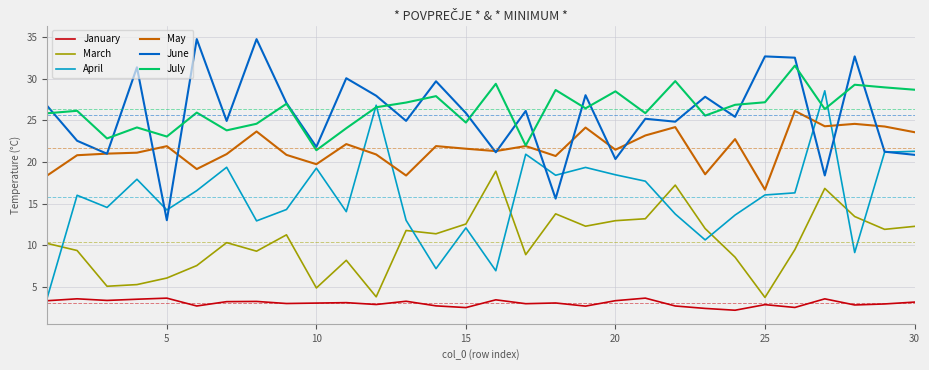

What is the smallest value displayed?

2.2